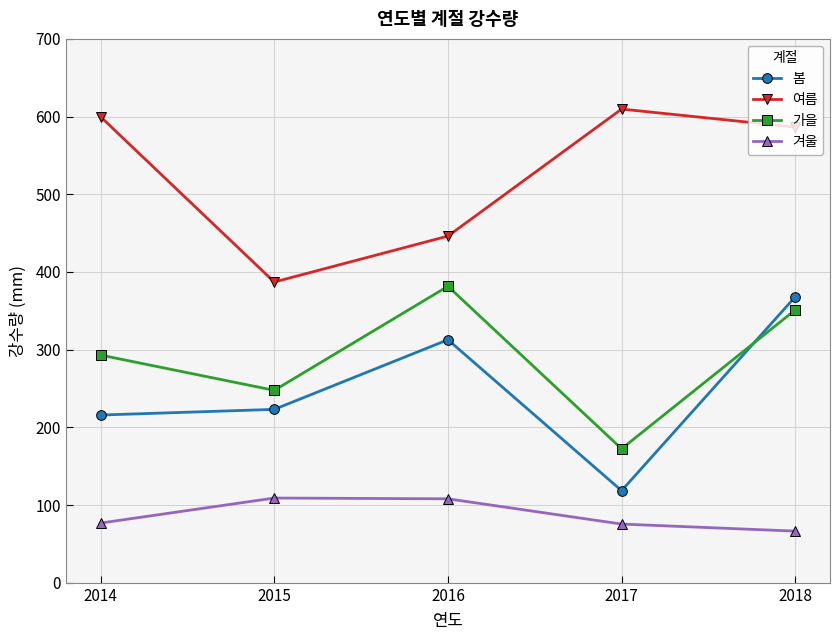

The 봄 series shows 367.9 at 2014. True or false?

False